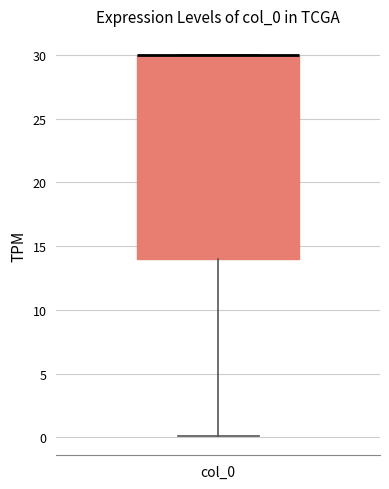

Where is the upper edge of the box for col_0 on the y-axis? The values are not printed on the chart, so give them approximately, as read against the axis.

30